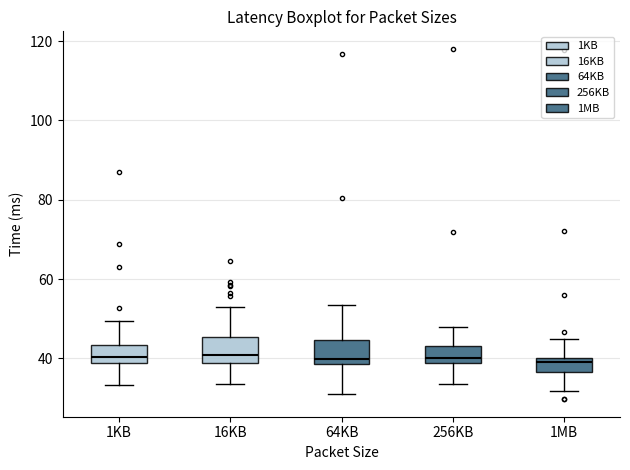

Reading left to right, read every box against the y-axis: the position of its median line, the range the box covers, and the ends of its whiskers. The values are not printed on the chart, so give them approximately, as read against the axis.

1KB: median 40, box 38 to 44, whiskers 34 to 50
16KB: median 40, box 38 to 46, whiskers 34 to 54
64KB: median 40, box 38 to 44, whiskers 30 to 54
256KB: median 40, box 38 to 44, whiskers 34 to 48
1MB: median 38, box 36 to 40, whiskers 32 to 44